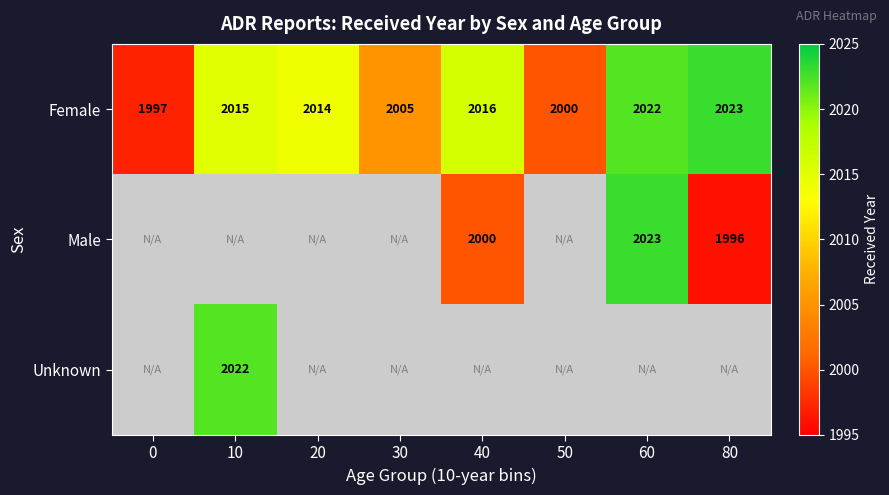

Rank the categories by Female value from lowest to highest.

0, 50, 30, 20, 10, 40, 60, 80